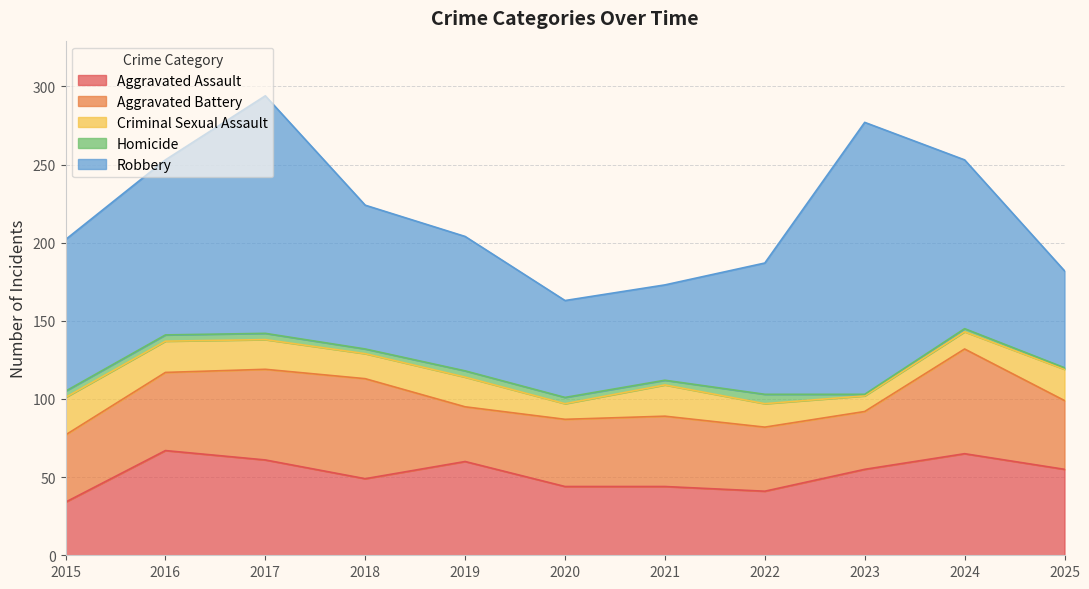

What is the value of the Aggravated Assault point at the 5th from the left?

60